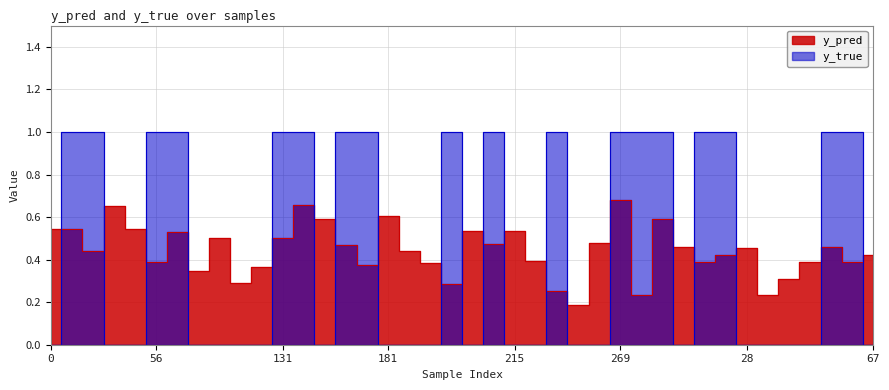

Rank the series by their maximum value, from highest to lowest.

y_true, y_pred